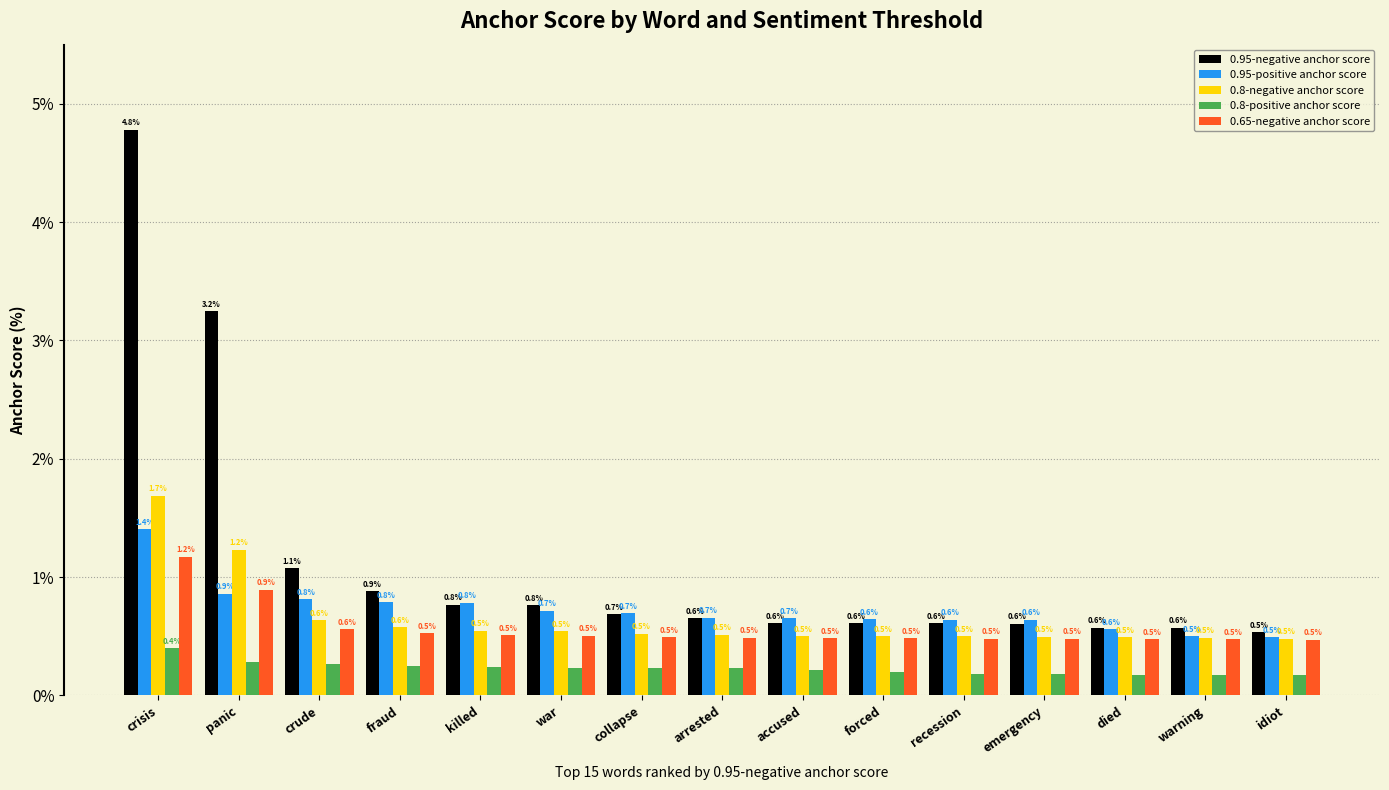

What are all the series names shown in the legend?

0.95-negative anchor score, 0.95-positive anchor score, 0.8-negative anchor score, 0.8-positive anchor score, 0.65-negative anchor score